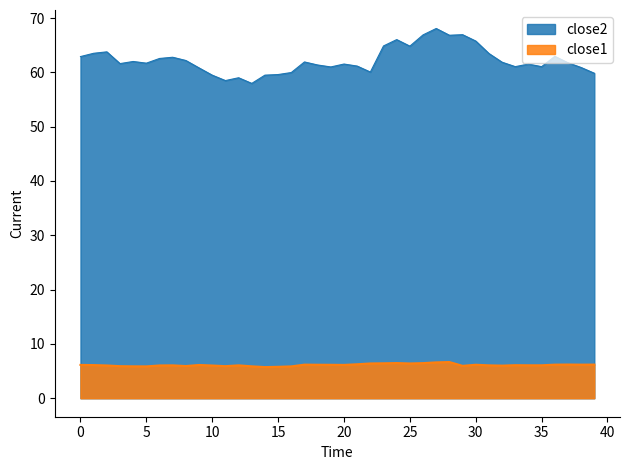

Rank the series by their average value, from lowest to highest.

close1, close2